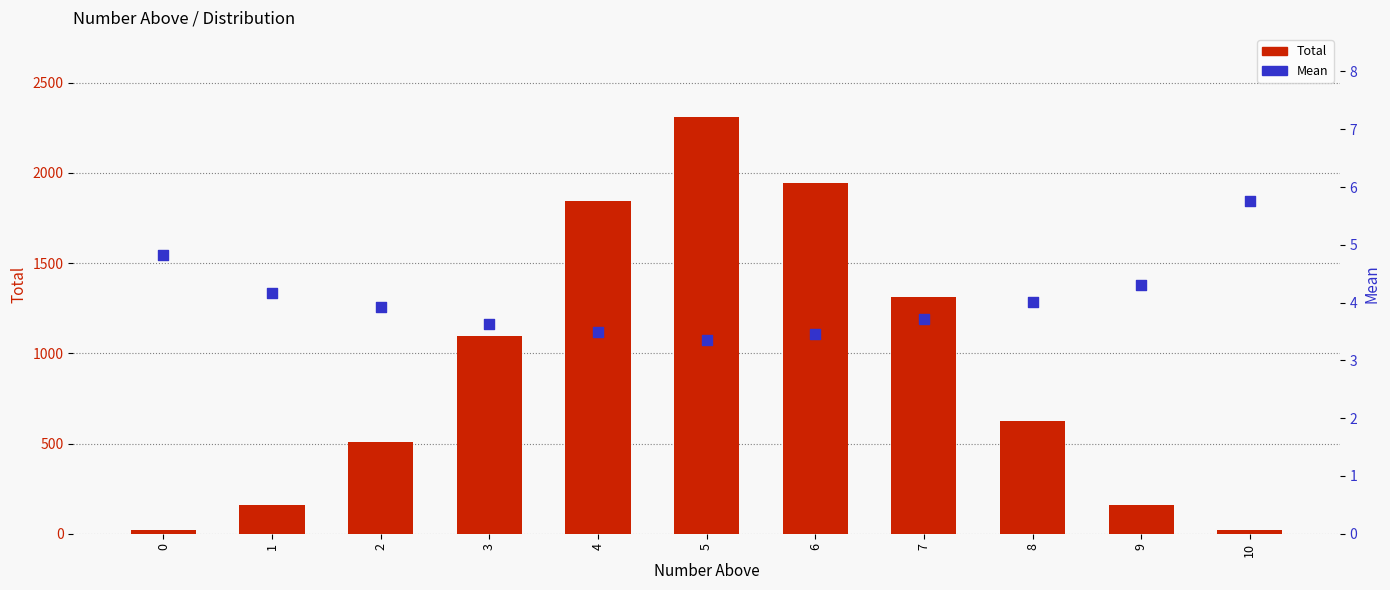

What are all the series names shown in the legend?

Total, Mean